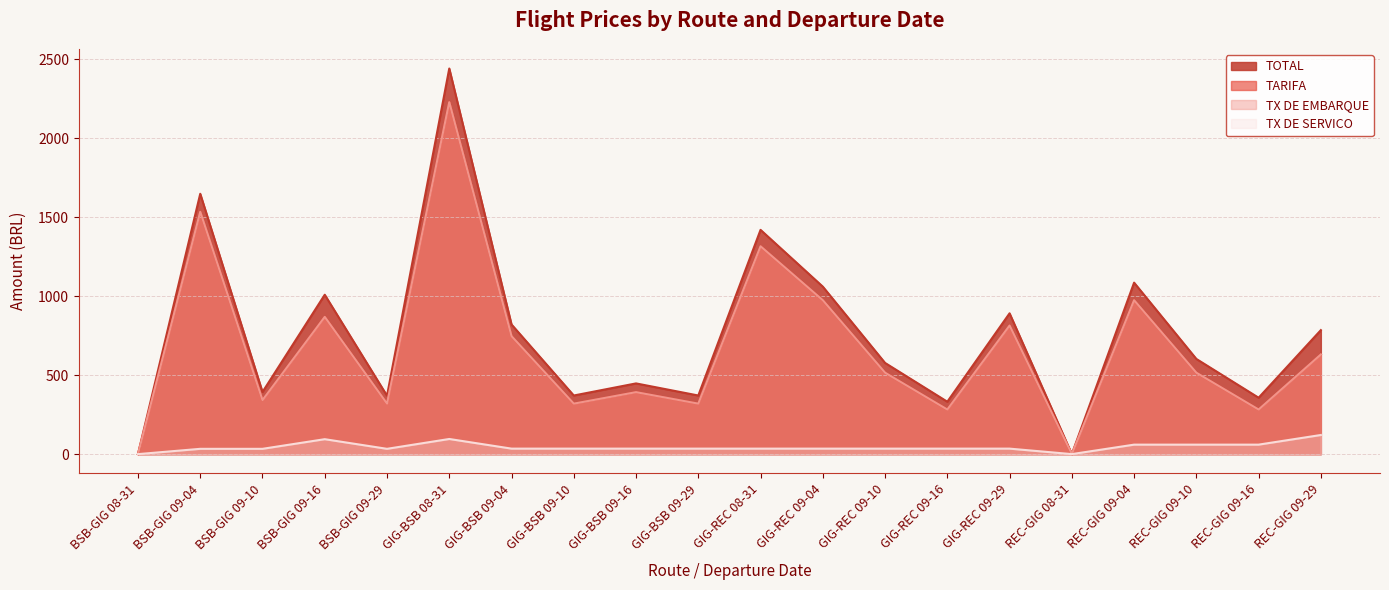

Rank the series by their maximum value, from highest to lowest.

TOTAL, TARIFA, TX DE EMBARQUE, TX DE SERVICO